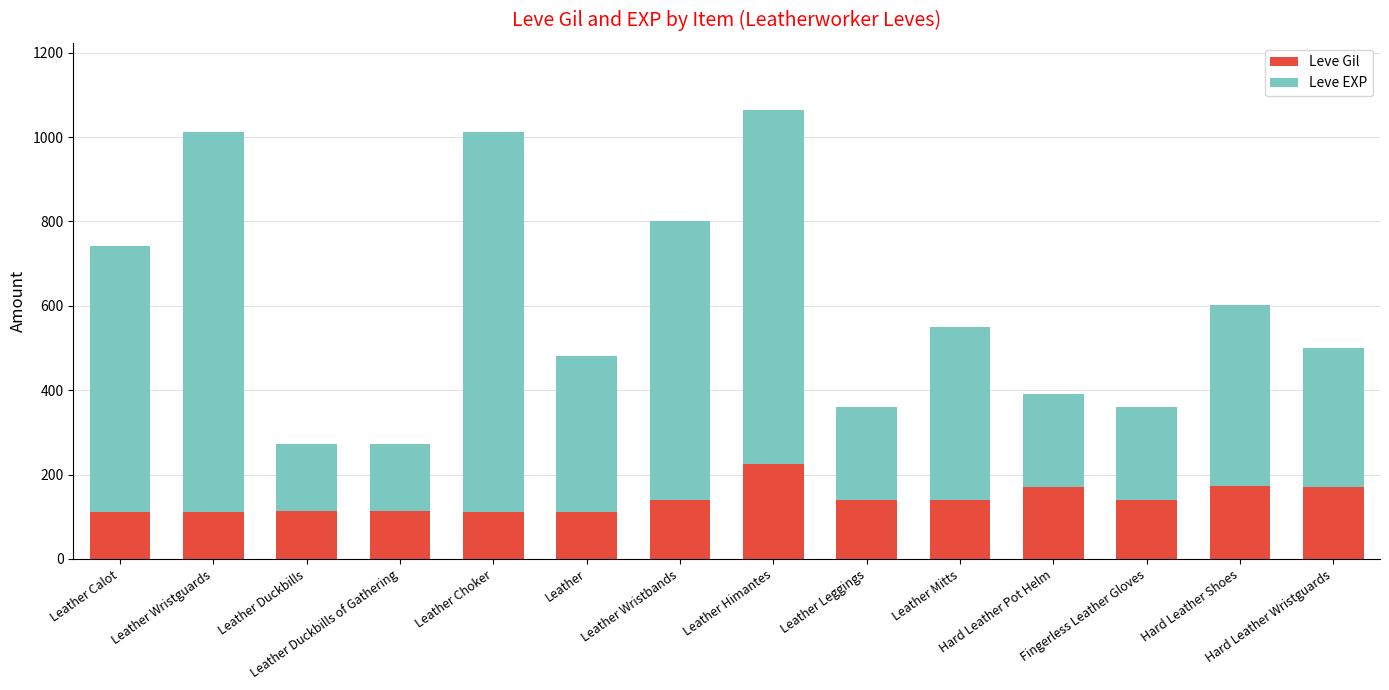

What is the average value of the Leve Gil series?

141